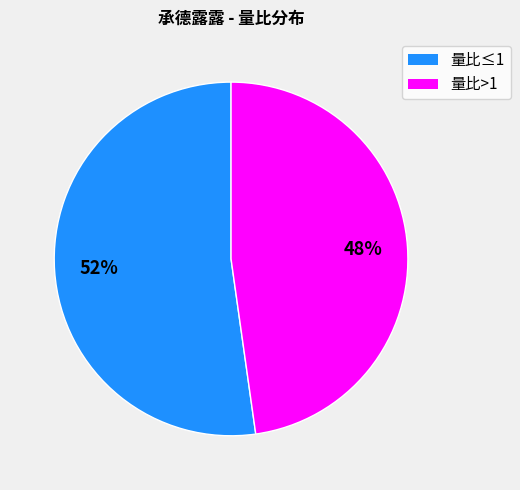

Does any single category account for the majority?

Yes